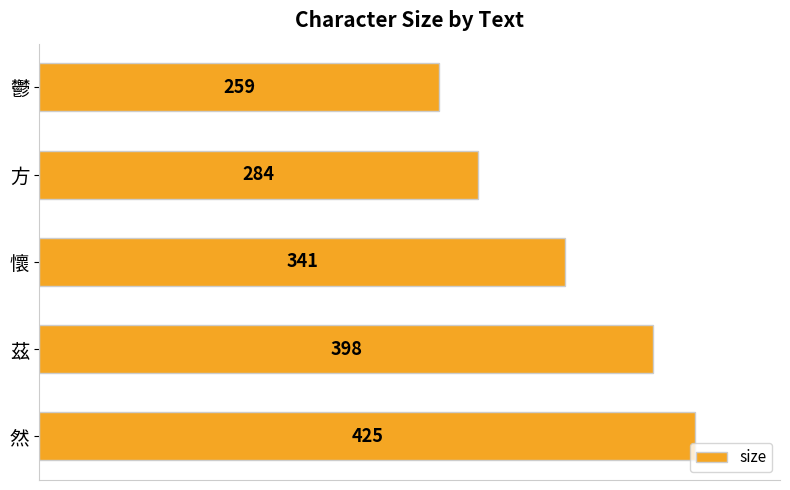

How many categories are shown in the chart?

5